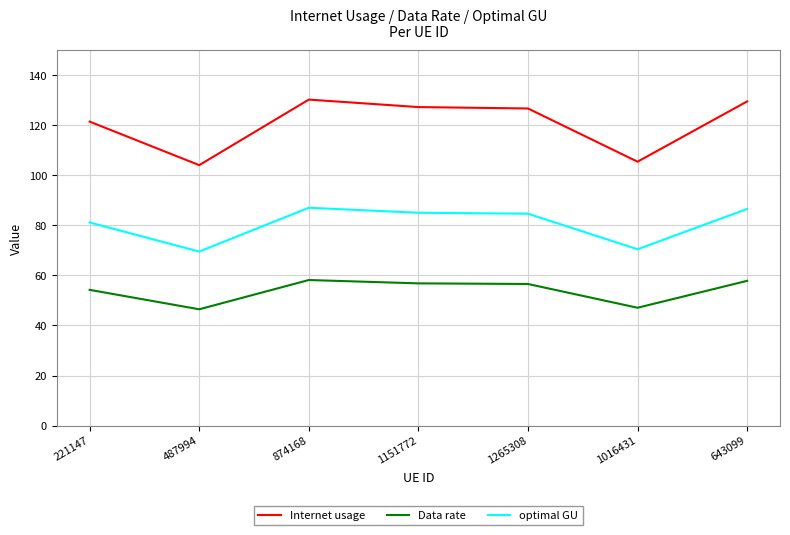

Between 1265308 and 1016431, which series saw the biggest shift?

Internet usage